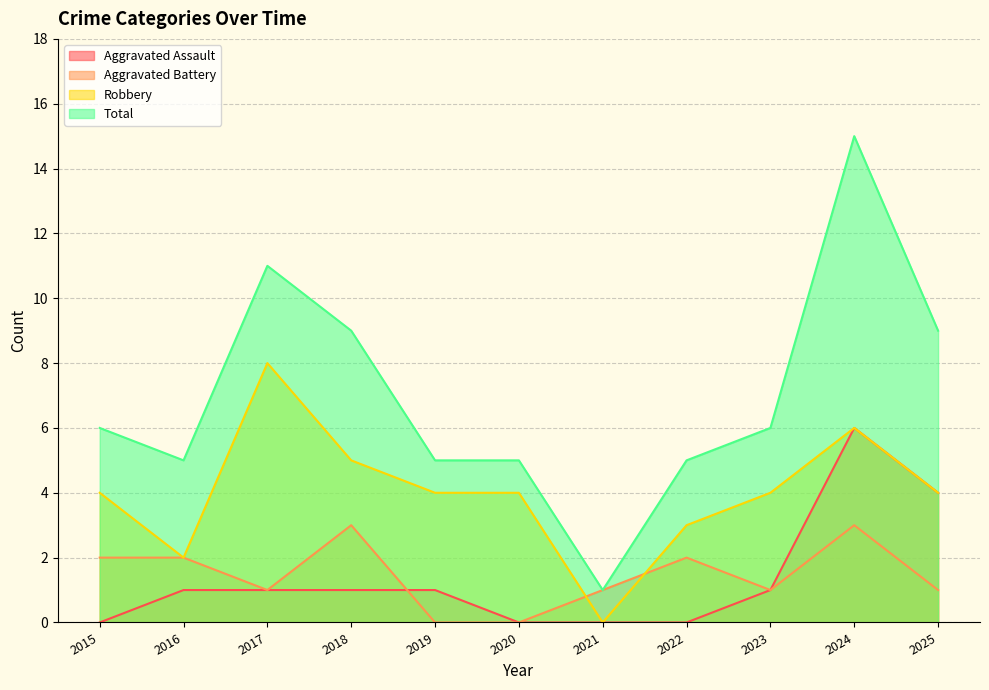

How many interior local valleys does the Robbery series have?

2